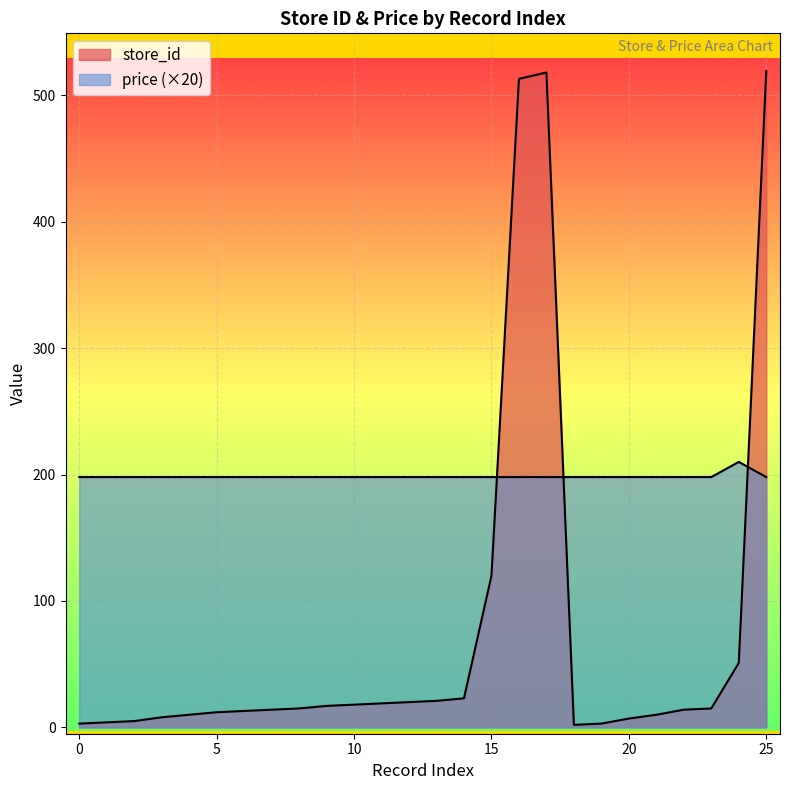

What is the value of the store_id point at the 22nd from the left?

10